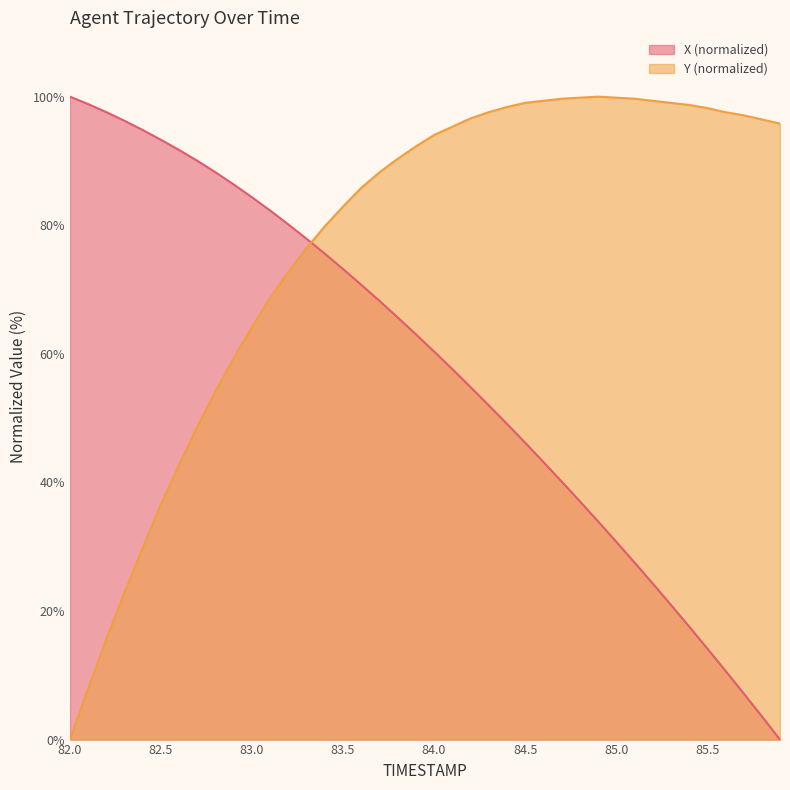

True or false: X has more than 1 interior local peaks.

False